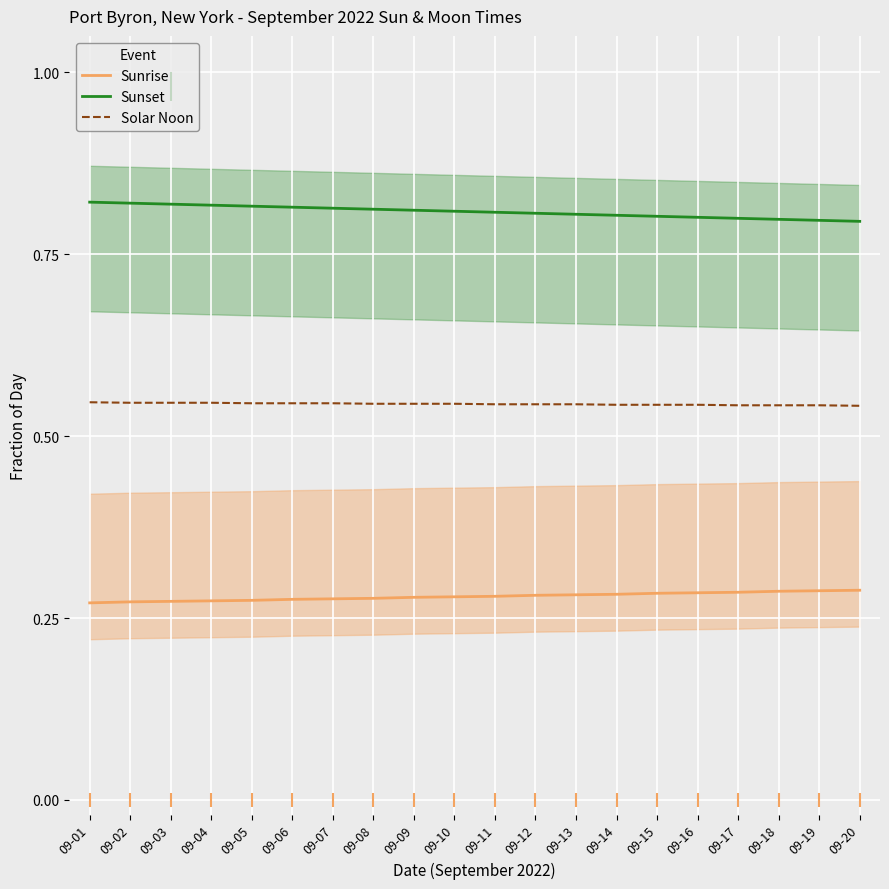

Which label corresponds to the smallest value in the chart?

09-01